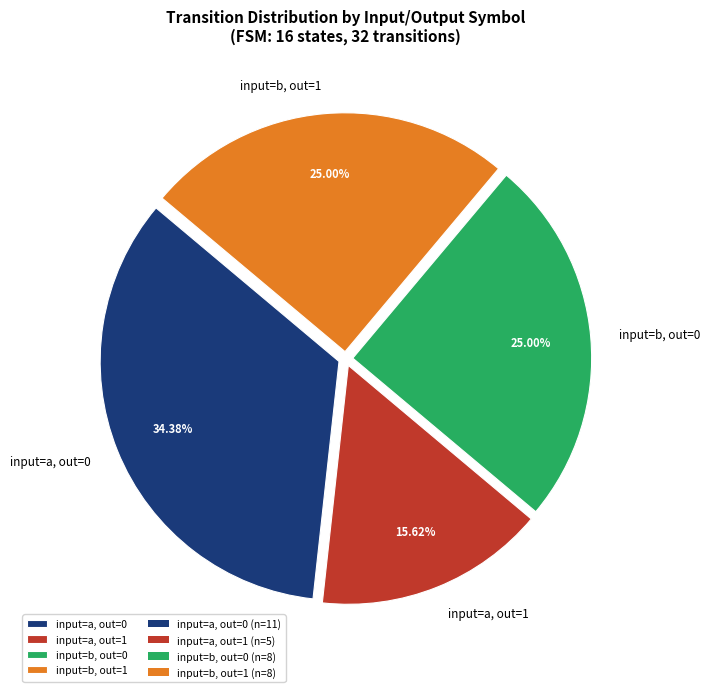

Do input=b, out=1 and input=a, out=0 together represent more than half of the pie?

Yes